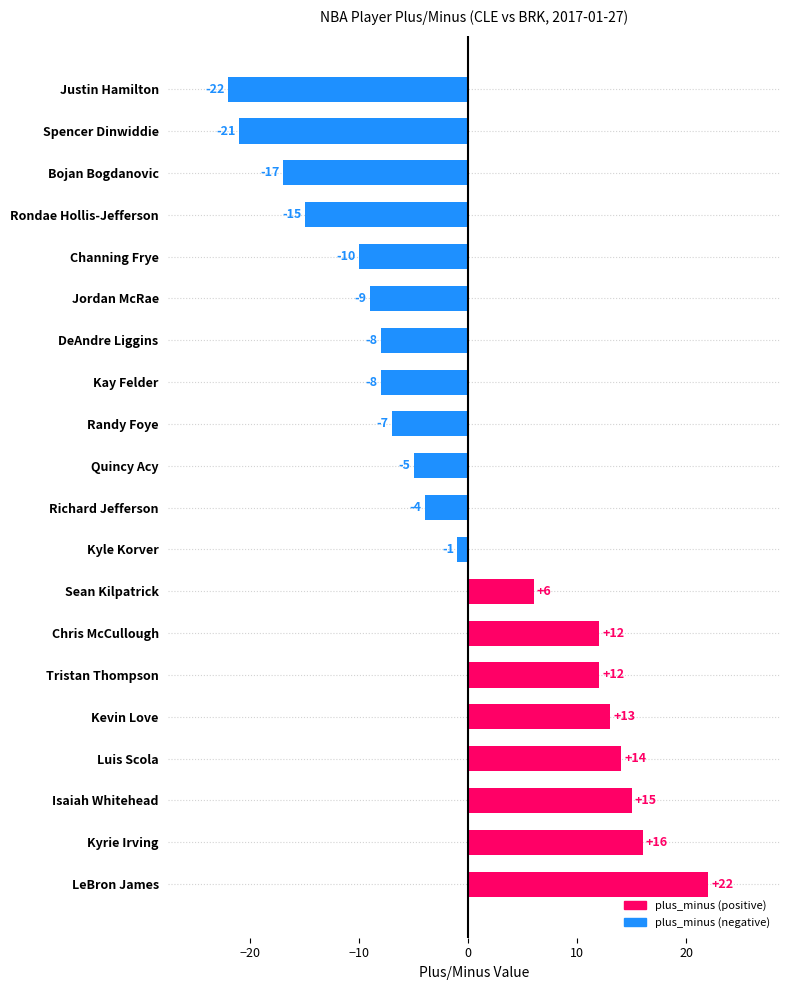

Reading bottom to top, extract all data points from this chart.

LeBron James=22	Kyrie Irving=16	Isaiah Whitehead=15	Luis Scola=14	Kevin Love=13	Tristan Thompson=12	Chris McCullough=12	Sean Kilpatrick=6	Kyle Korver=-1	Richard Jefferson=-4	Quincy Acy=-5	Randy Foye=-7	Kay Felder=-8	DeAndre Liggins=-8	Jordan McRae=-9	Channing Frye=-10	Rondae Hollis-Jefferson=-15	Bojan Bogdanovic=-17	Spencer Dinwiddie=-21	Justin Hamilton=-22